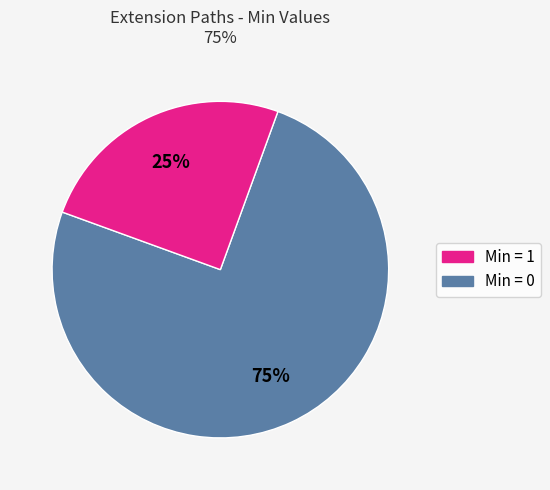

Is there a majority slice in this chart?

Yes